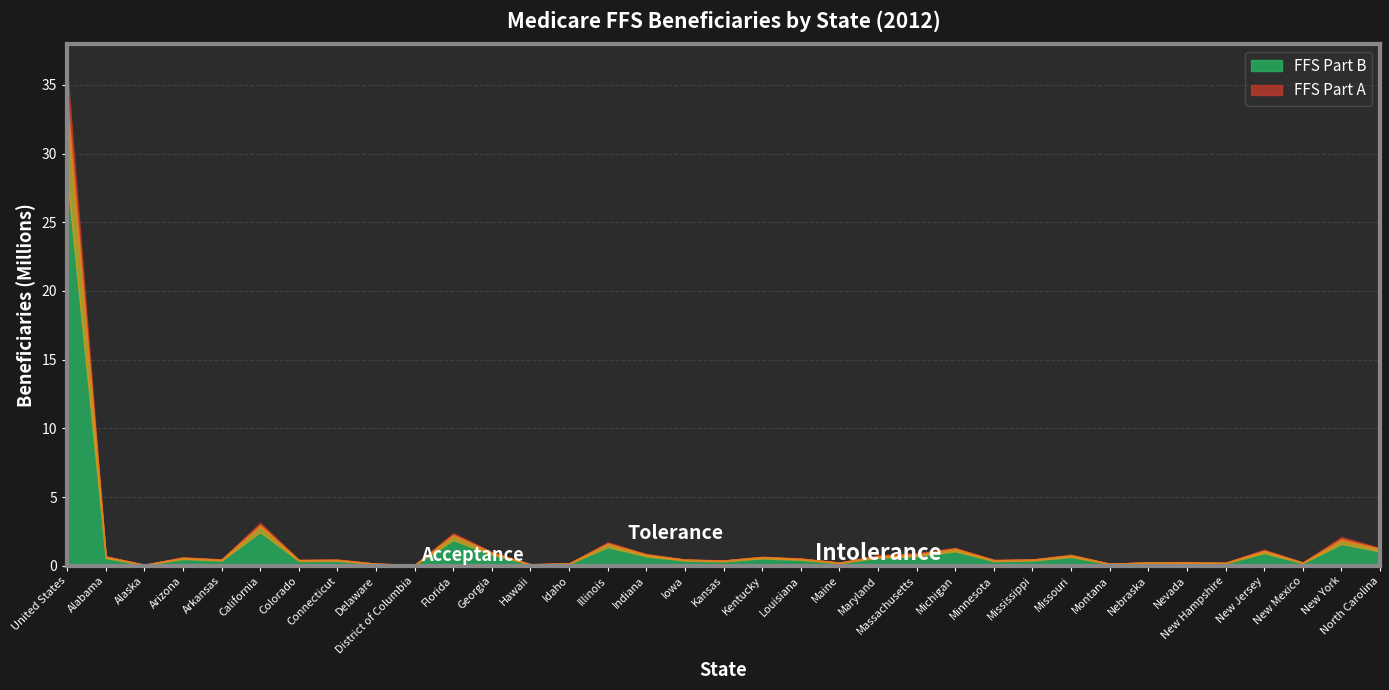

Reading left to right, extract all data points from this chart.

FFS Part A: United States=36161158	Alabama=696024	Alaska=72268	Arizona=625018	Arkansas=464412	California=3127277	Colorado=442329	Connecticut=463137	Delaware=151816	District of Columbia=71893	Florida=2371543	Georgia=1007921	Hawaii=122300	Idaho=173602	Illinois=1706405	Indiana=854886	Iowa=461109	Kansas=396239	Kentucky=656601	Louisiana=541863	Maine=235311	Maryland=768921	Massachusetts=919683	Michigan=1299502	Minnesota=442849	Mississippi=460646	Missouri=807761	Montana=151697	Nebraska=253688	Nevada=267422	New Hampshire=226705	New Jersey=1172779	New Mexico=239163	New York=2093697	North Carolina=1288588
FFS Part B: United States=33259978	Alabama=654556	Alaska=65185	Arizona=568975	Arkansas=436020	California=2882610	Colorado=402096	Connecticut=415376	Delaware=142548	District of Columbia=61062	Florida=2199292	Georgia=943261	Hawaii=101238	Idaho=160194	Illinois=1595160	Indiana=798309	Iowa=434265	Kansas=369747	Kentucky=623762	Louisiana=498455	Maine=219763	Maryland=680917	Massachusetts=820155	Michigan=1224210	Minnesota=394749	Mississippi=436501	Missouri=747239	Montana=142408	Nebraska=235764	Nevada=234929	New Hampshire=206602	New Jersey=1074077	New Mexico=219688	New York=1862716	North Carolina=1218697